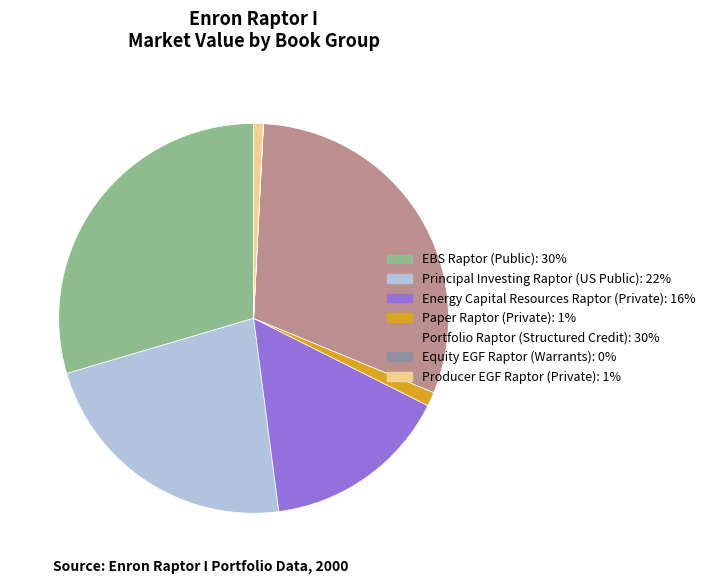

Which slice is the largest?

Portfolio Raptor (Structured Credit)